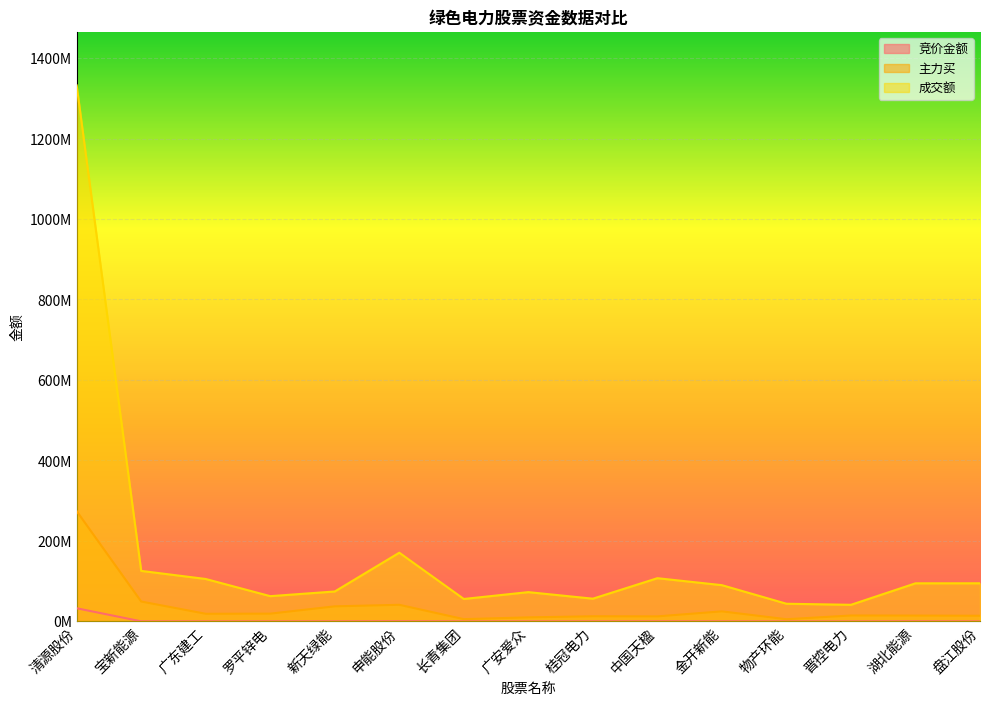

How many series are shown in this chart?

3